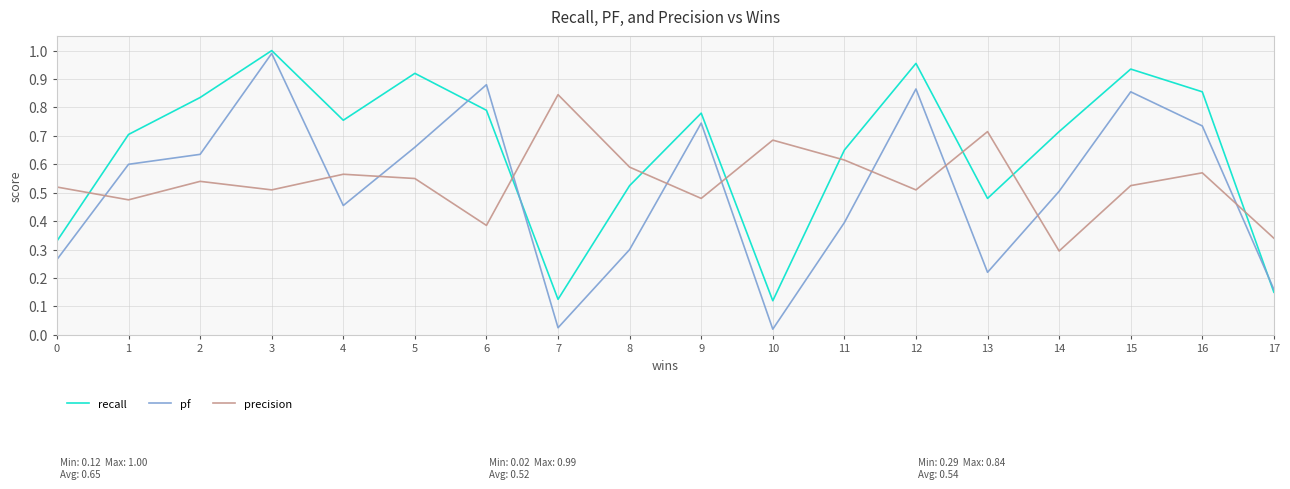

Which series changed the most between 16 and 17?

recall